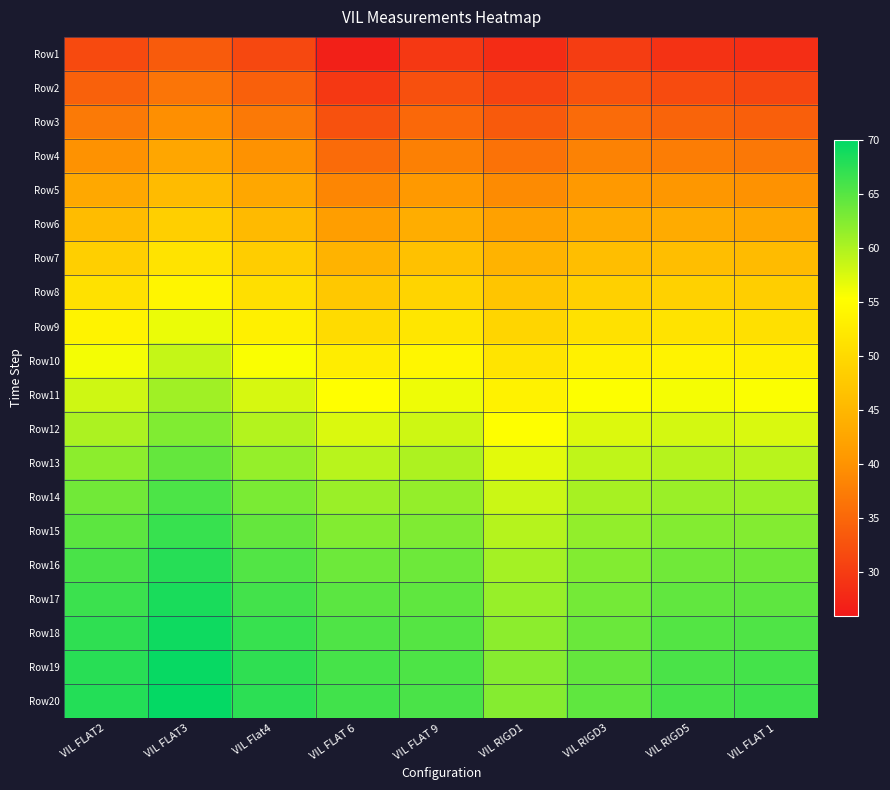

Rank the series by their maximum value, from lowest to highest.

Row1, Row2, Row3, Row4, Row5, Row6, Row7, Row8, Row9, Row10, Row11, Row12, Row13, Row14, Row15, Row16, Row17, Row18, Row19, Row20